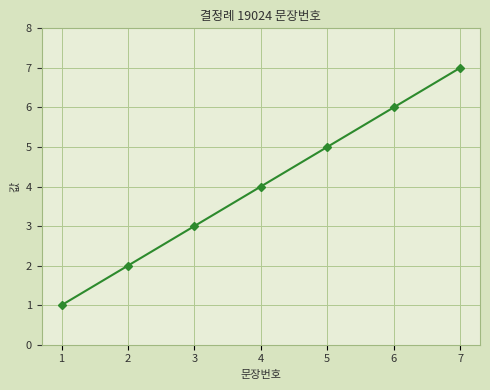

Does the chart have visible grid lines?

Yes